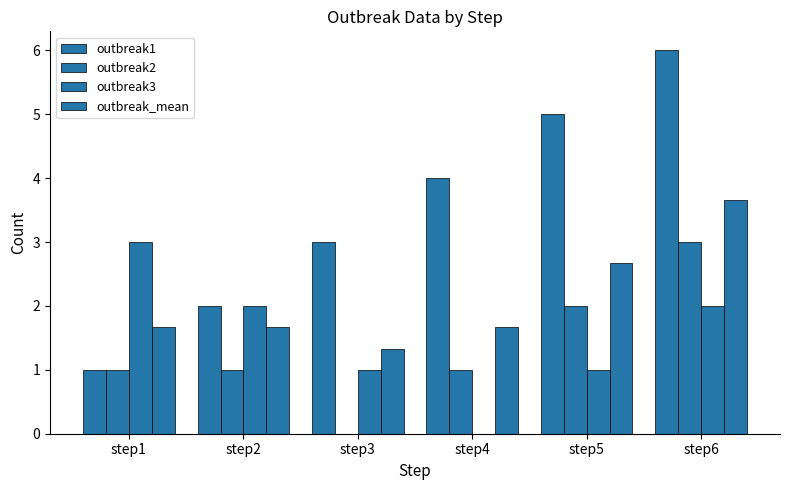

How many series are shown in this chart?

4